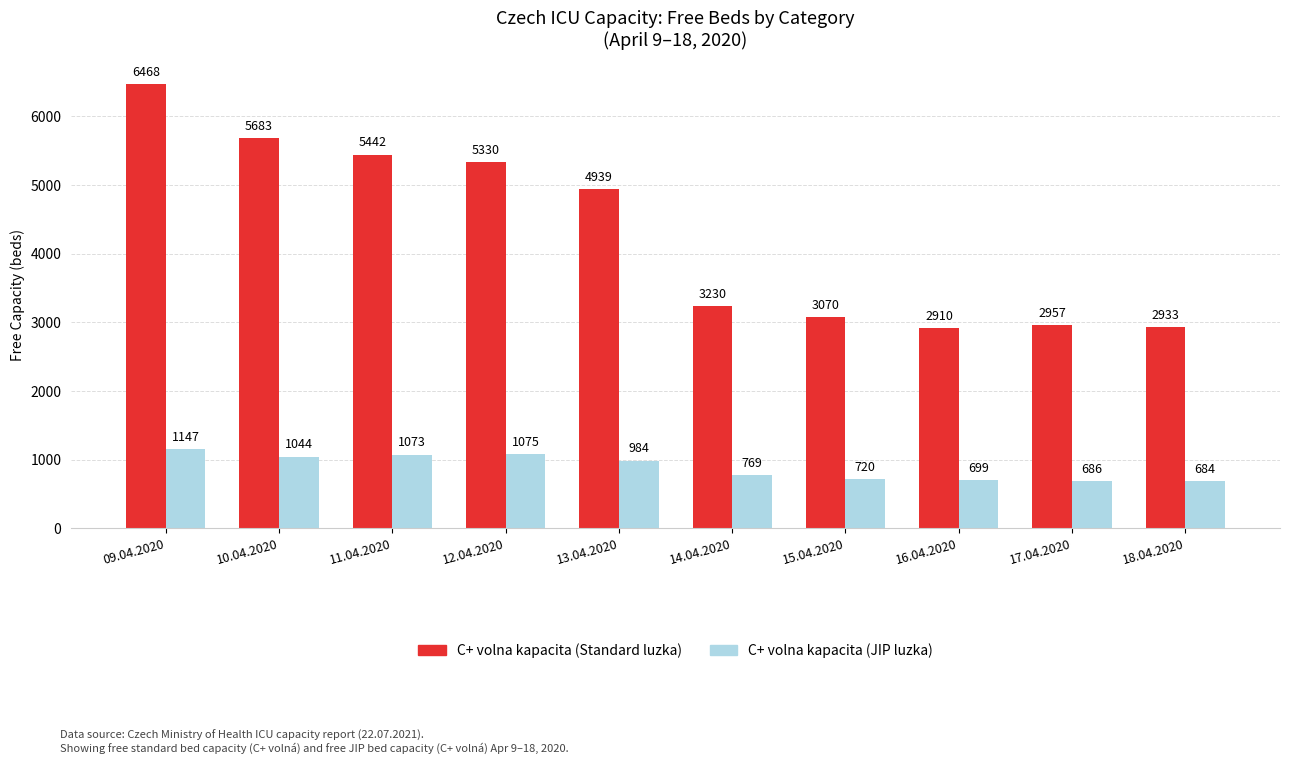

What is the value of the C+ volna kapacita (JIP luzka) bar at the 3rd from the left?

1073